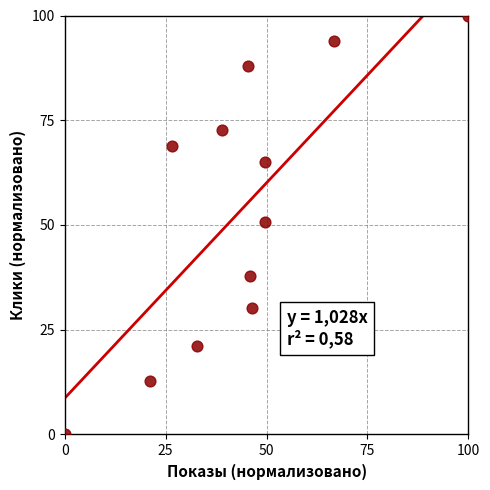

What is the range of Y values (max minus min)?

100.0